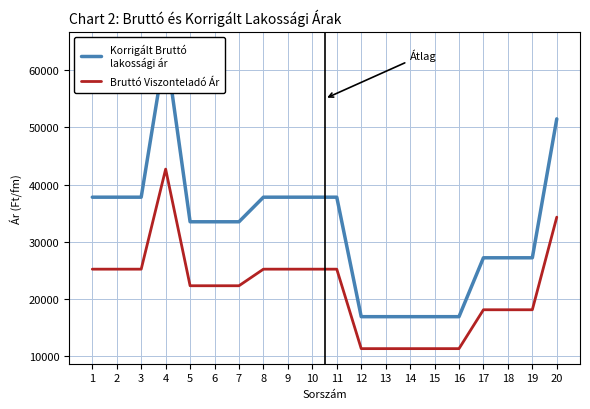

Count the number of data series in this chart.

2